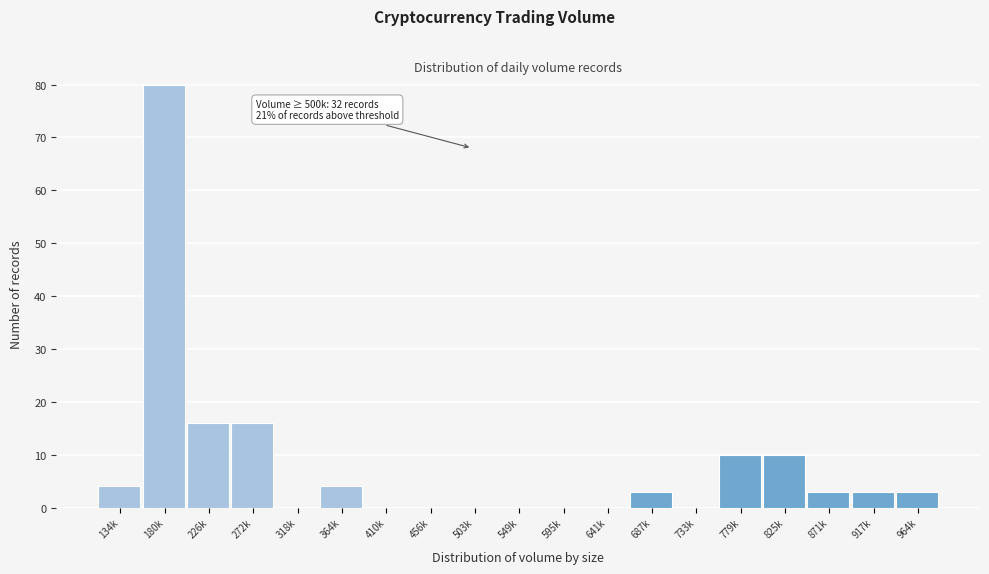

Reading right to left, extract all data points from this chart.

964k=3	917k=3	871k=3	825k=10	779k=10	733k=0	687k=3	641k=0	595k=0	549k=0	503k=0	456k=0	410k=0	364k=4	318k=0	272k=16	226k=16	180k=80	134k=4